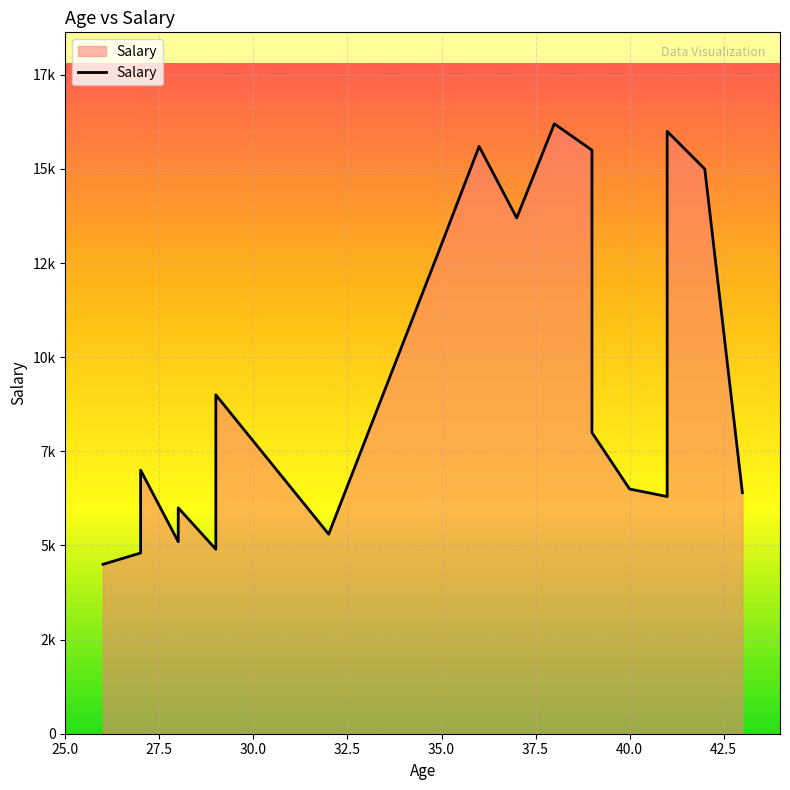

What is the ratio of the value at 26 to the value at 35?

0.3